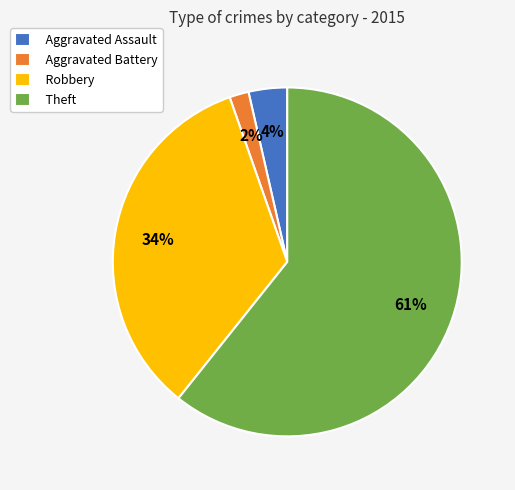

Which category has the smallest portion of the pie?

Aggravated Battery